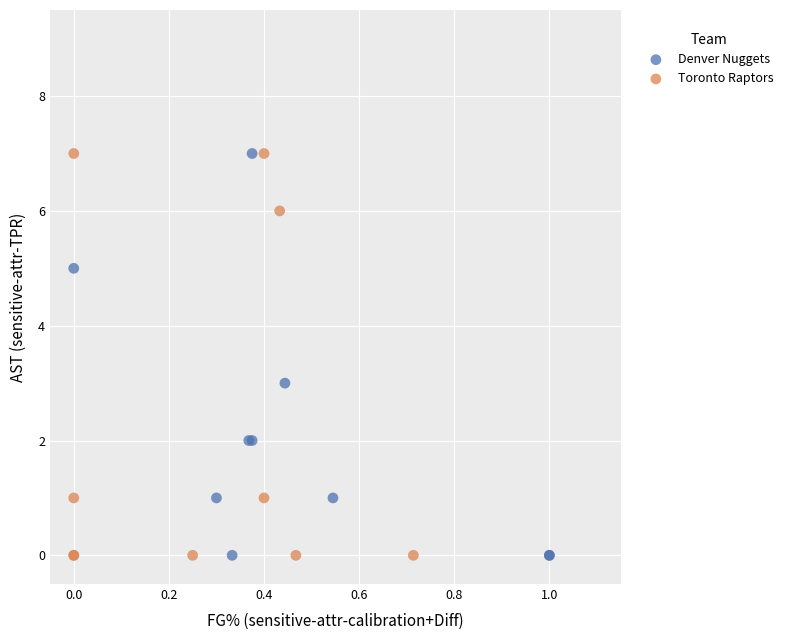

What are all the series names shown in the legend?

Denver Nuggets, Toronto Raptors